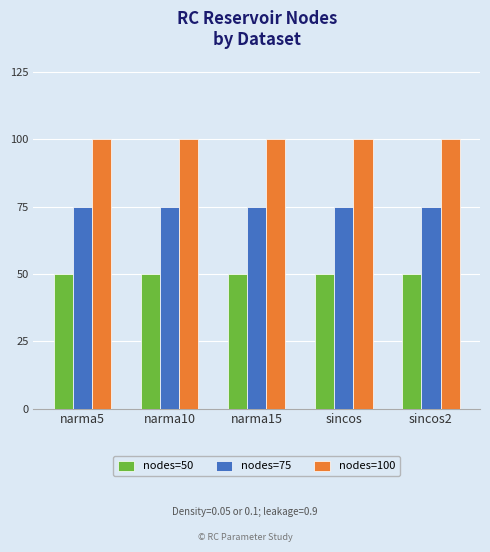

Reading left to right, extract all data points from this chart.

nodes=50: 50	50	50	50	50
nodes=75: 75	75	75	75	75
nodes=100: 100	100	100	100	100